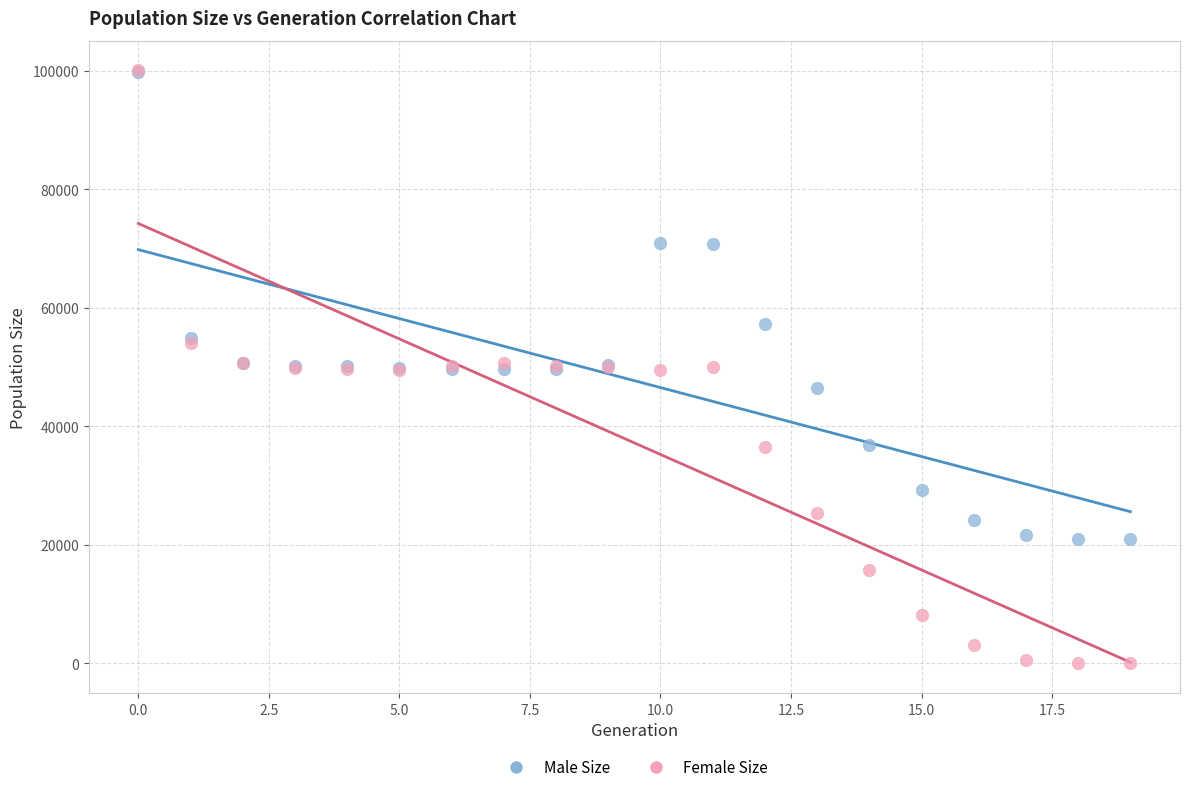

Which series has the largest Y range (max minus min)?

Female Size